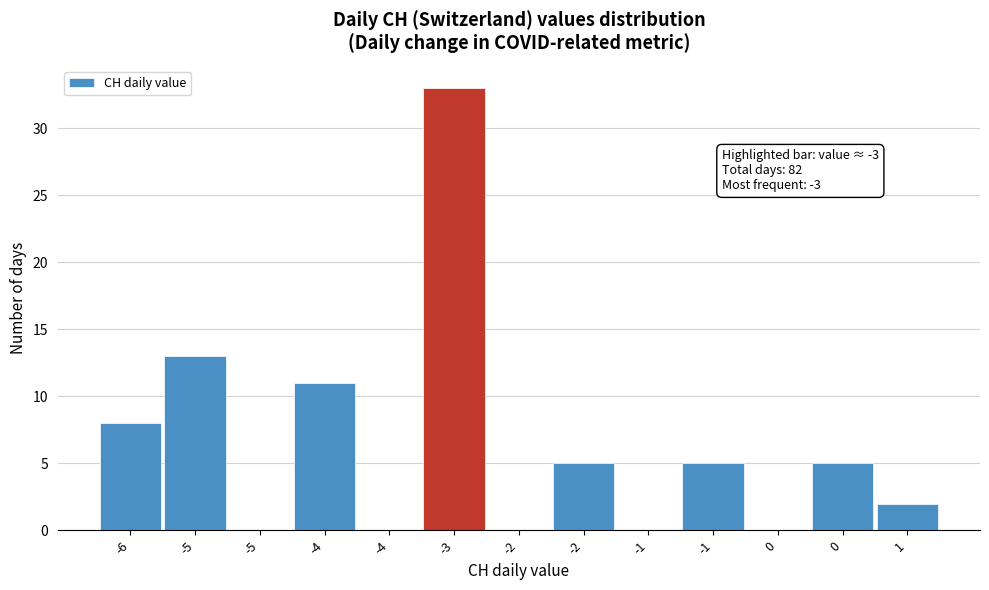

Count the number of data series in this chart.

1